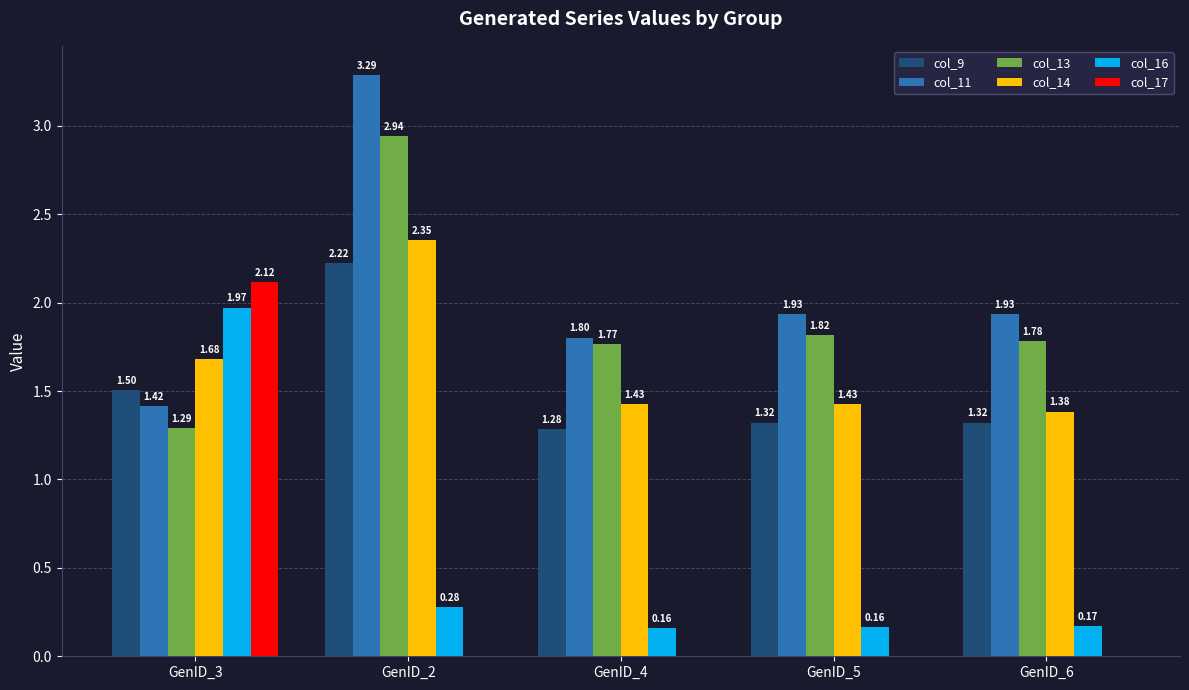

What is the sum of the col_9 values at GenID_4 and GenID_5?

2.6